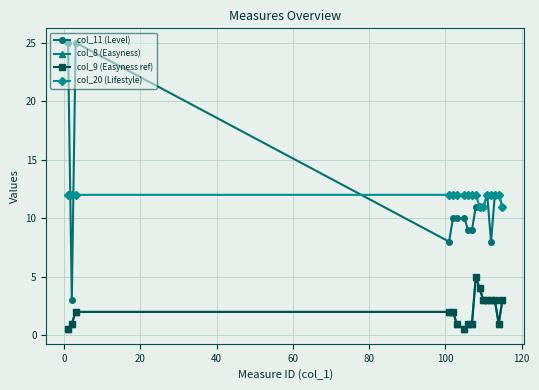

What is the maximum value for col_8 (Easyness)?

5.0